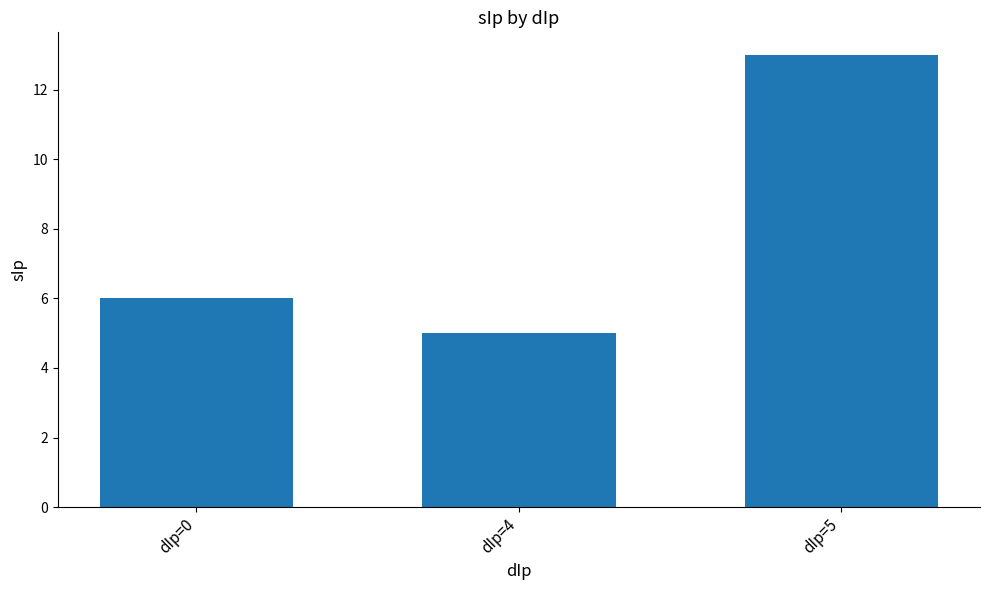

The chart shows a value of 3 at dIp=5. True or false?

False